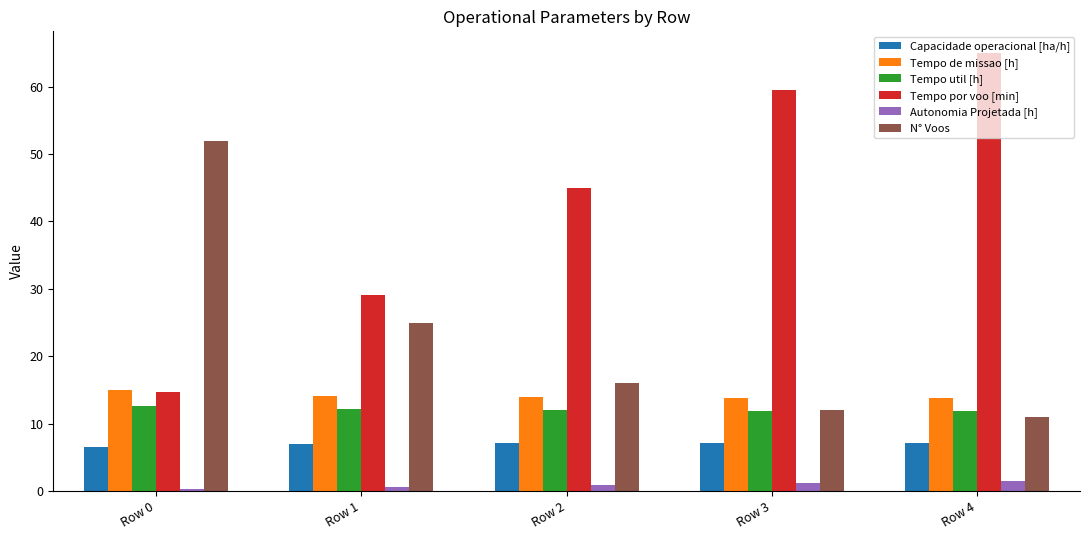

Does the chart contain any negative values?

No